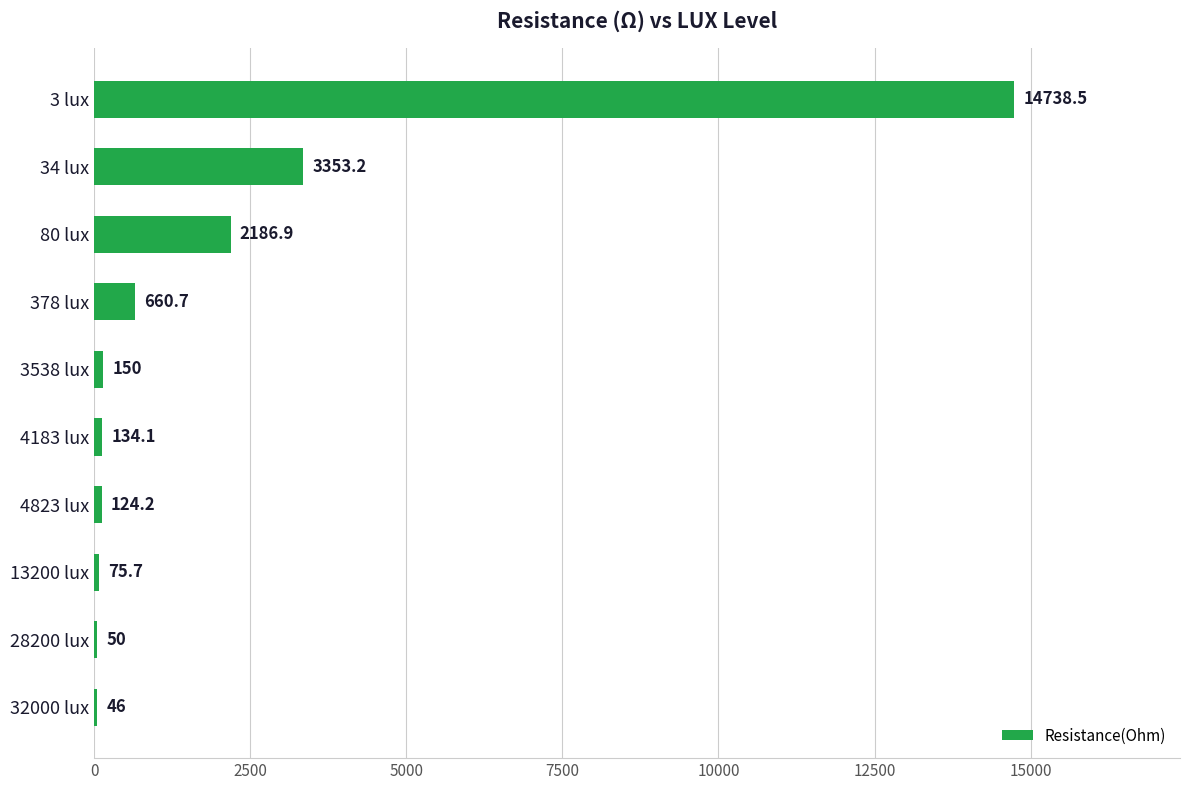

What is the greatest value displayed?

14738.5